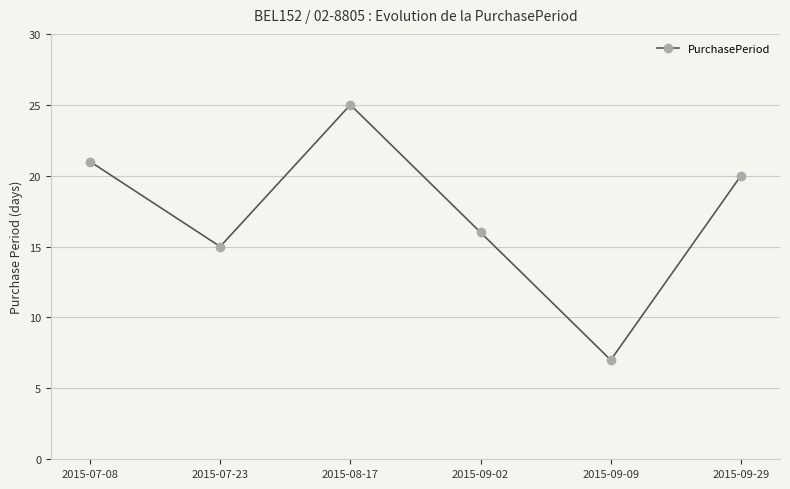

Reading right to left, list all the values displayed in this chart.

2015-09-29=20	2015-09-09=7	2015-09-02=16	2015-08-17=25	2015-07-23=15	2015-07-08=21